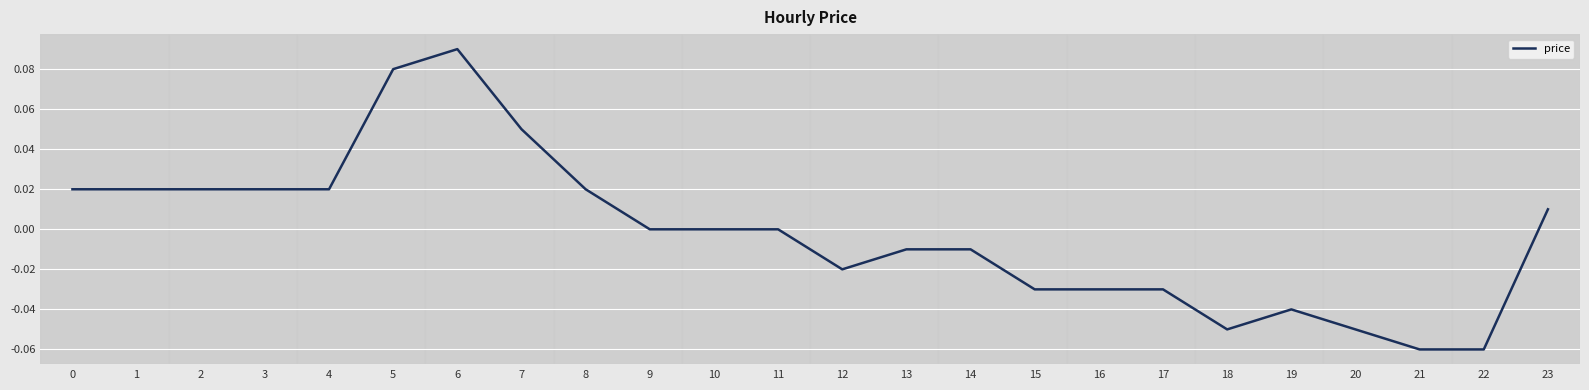

Between 11 and 19, which is larger?

11